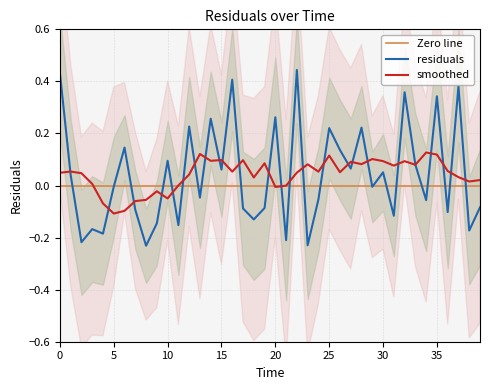

What is the sum of the values at 28.0 and 36.0?

0.1